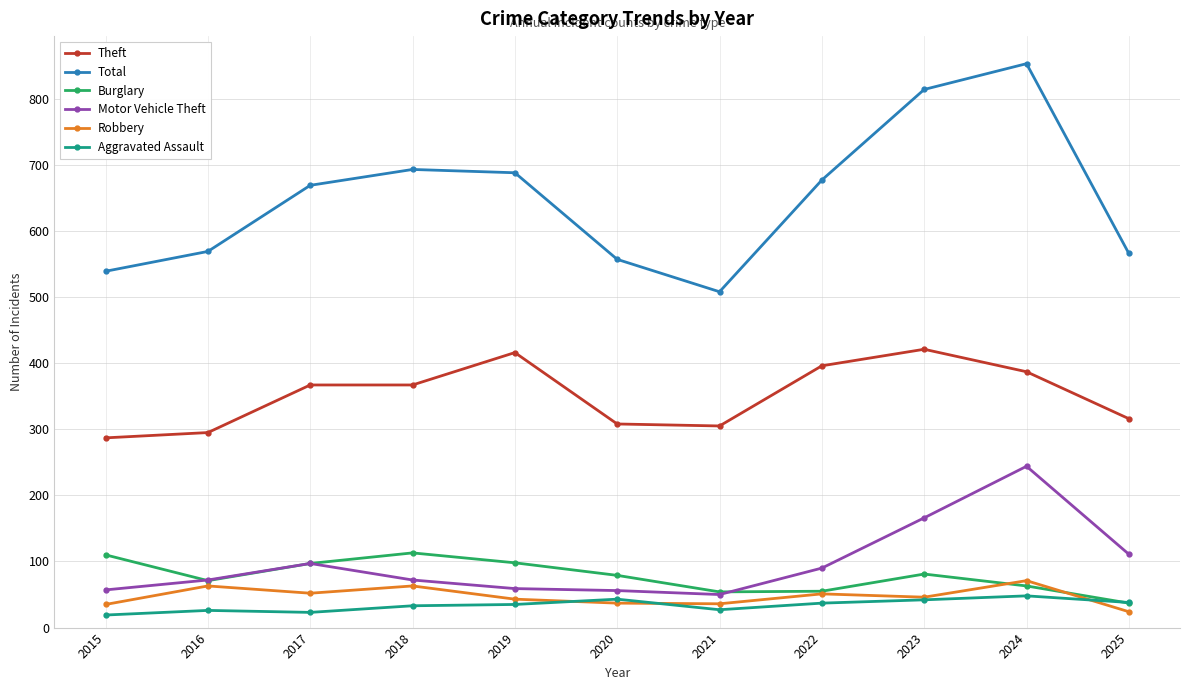

How many lines are shown in the chart?

6